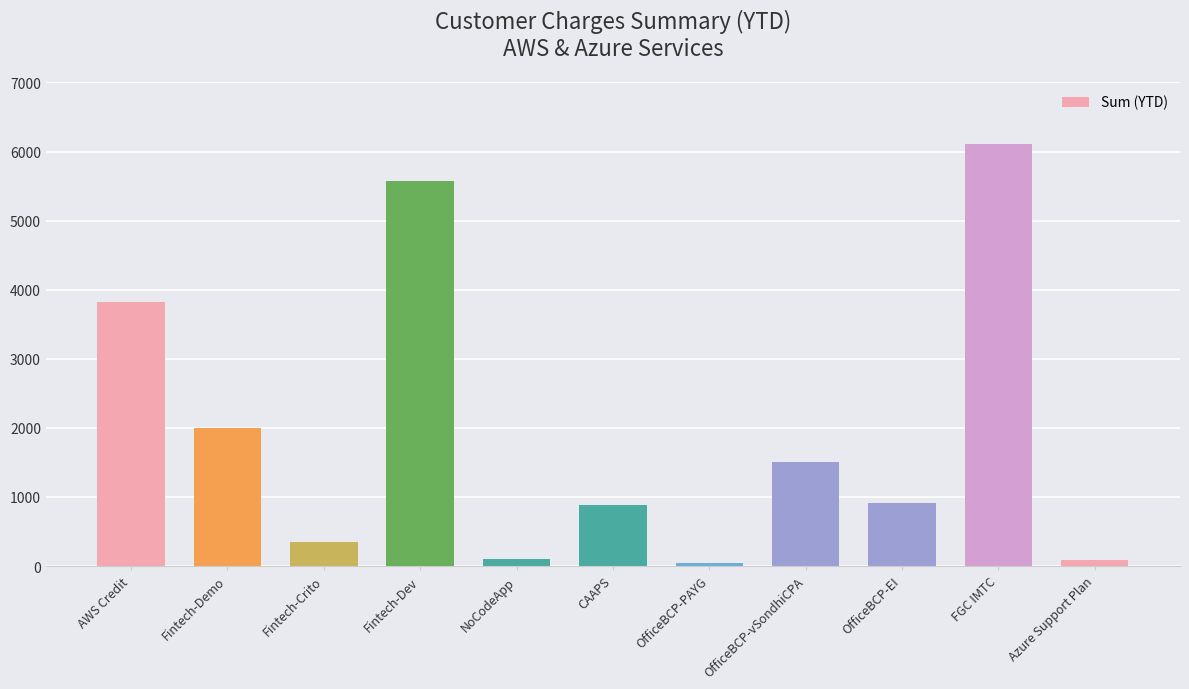

At which label does the data first exceed 917?

AWS Credit